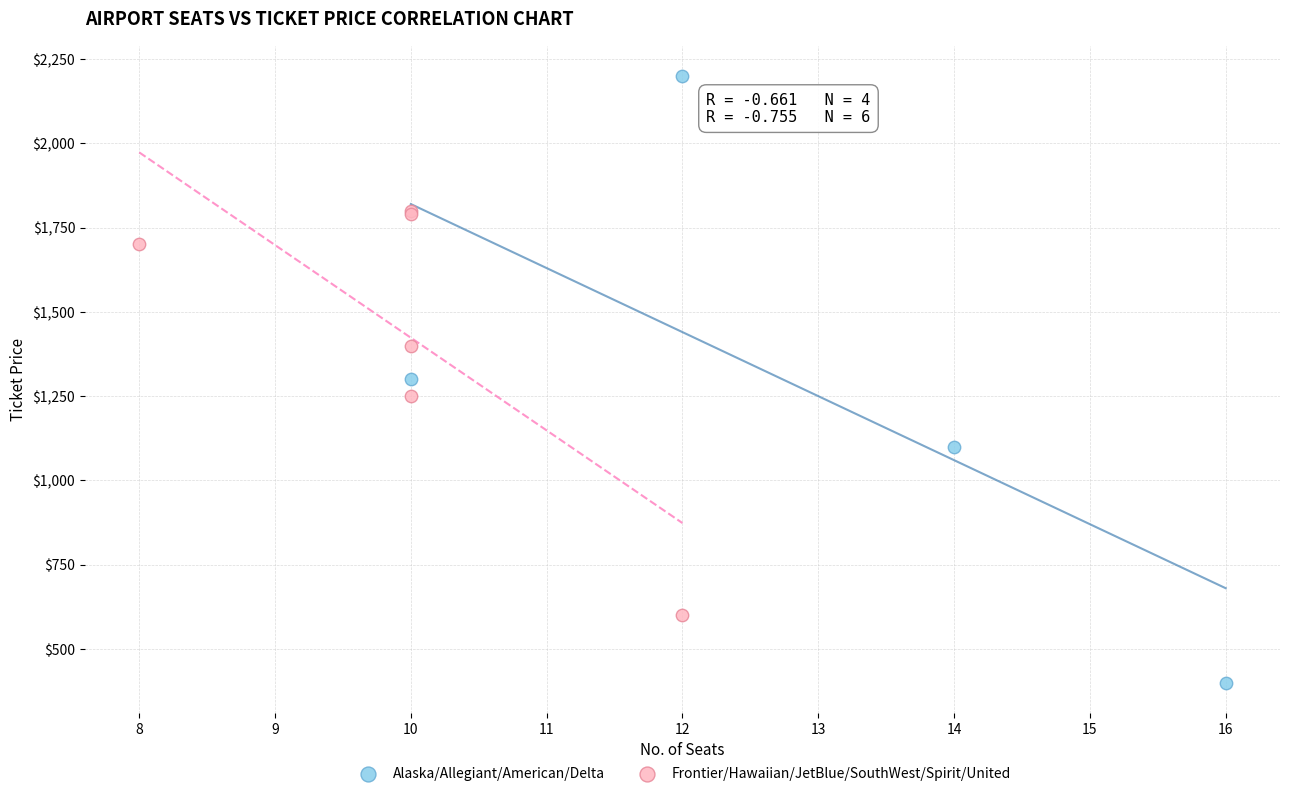

What are all the series names shown in the legend?

Alaska/Allegiant/American/Delta, Frontier/Hawaiian/JetBlue/SouthWest/Spirit/United